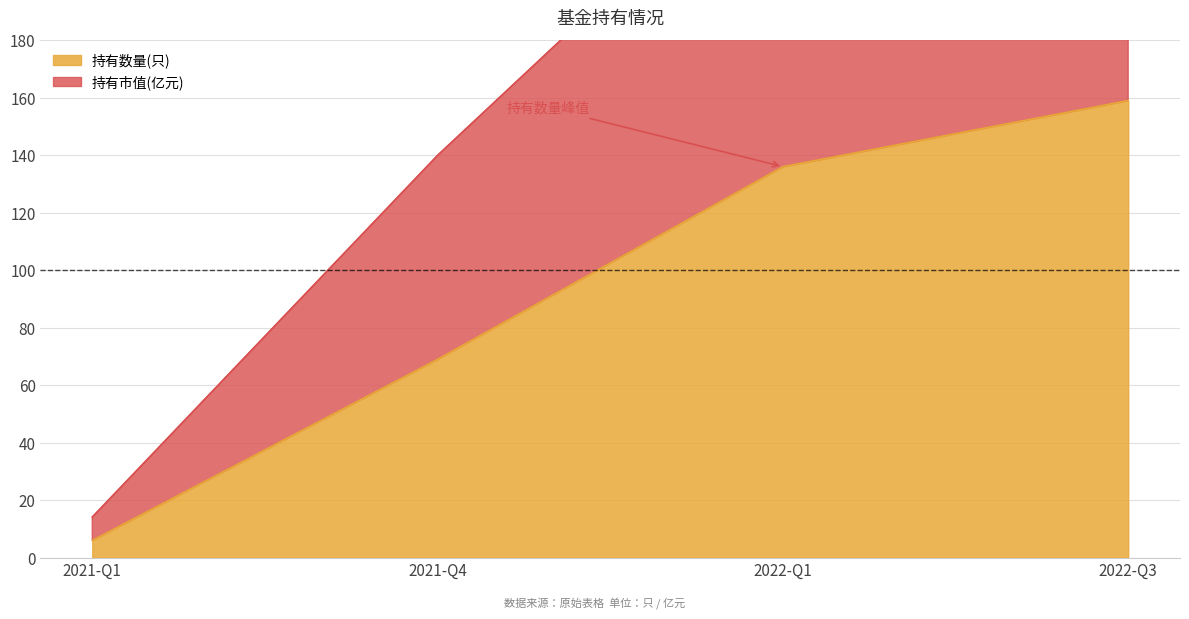

Where does the data first go above 136?

2022-Q3